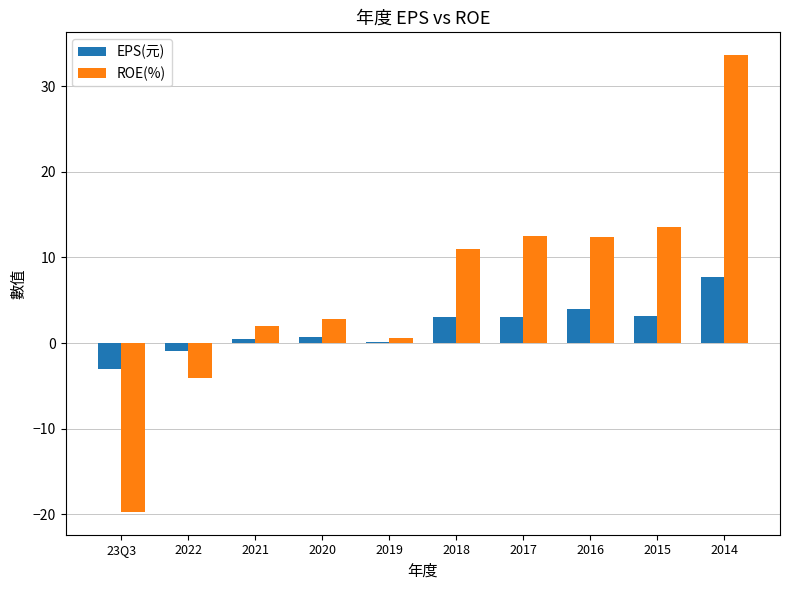

At which category is the sum across all series the highest?

2014